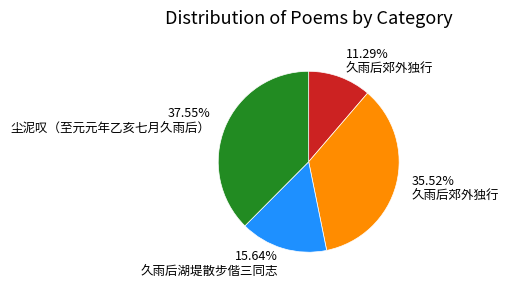

Does any single category account for the majority?

No